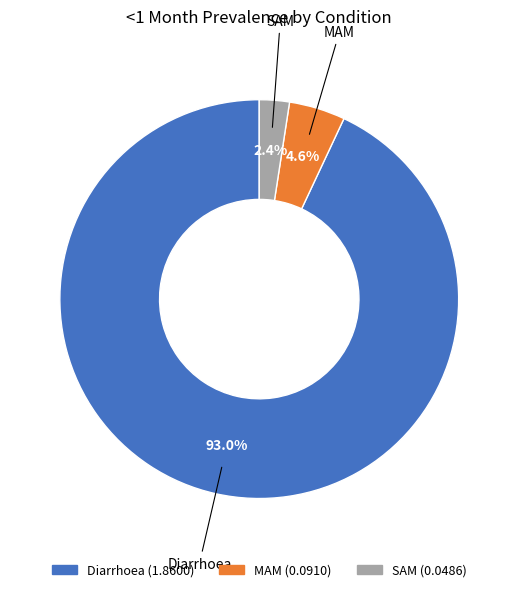

Rank the categories by value from highest to lowest.

Diarrhoea, MAM, SAM